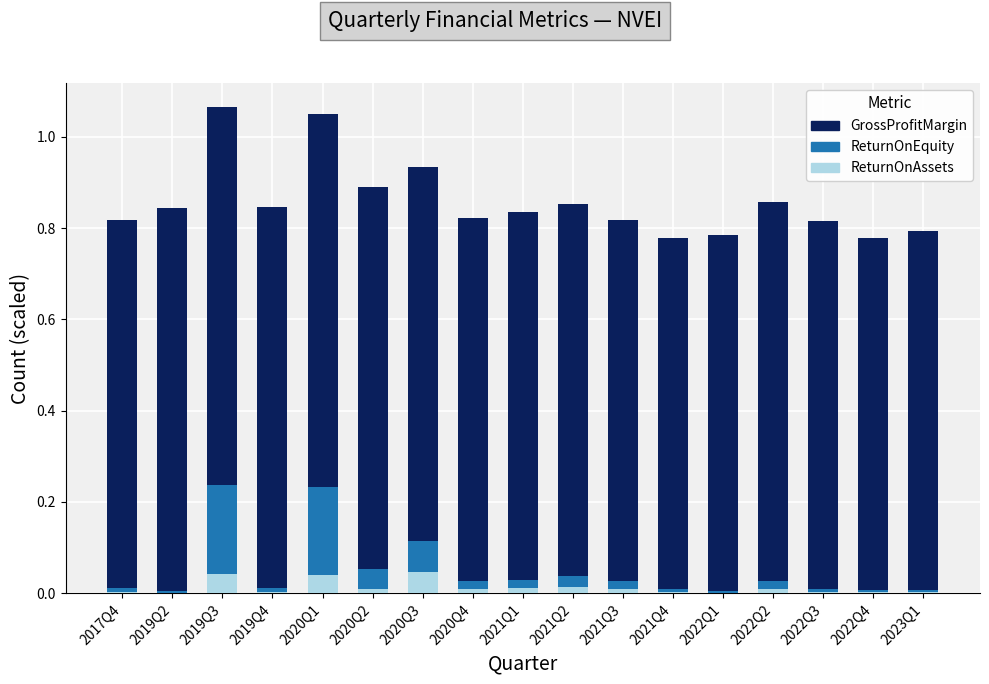

True or false: ReturnOnAssets has a value of 0.0 at 2022Q4.

True